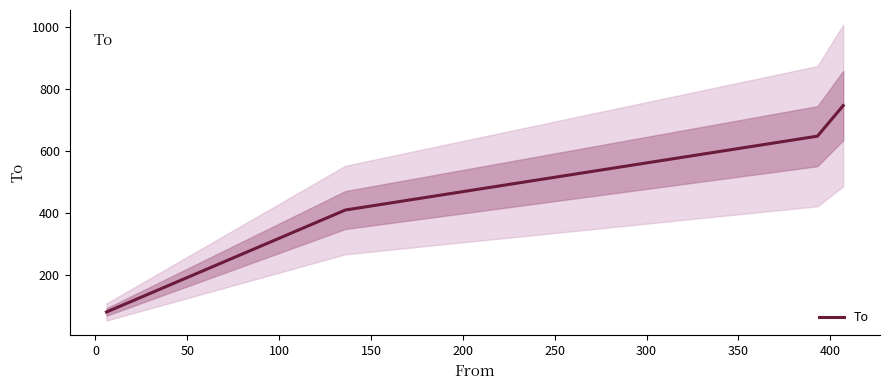

What is the minimum value for To?

79